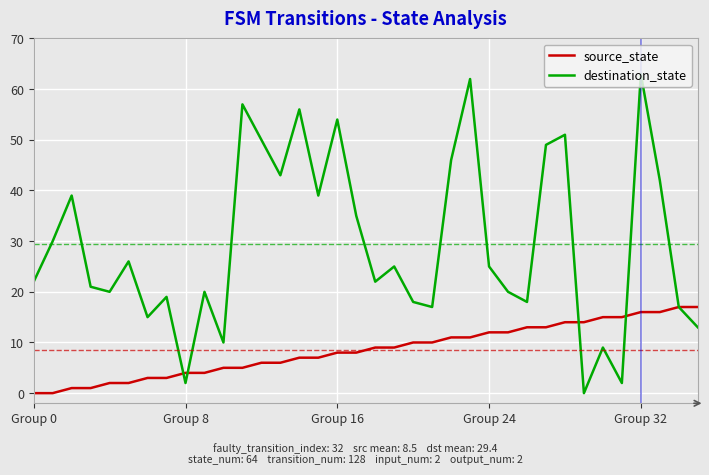

What is the sum of all destination_state values?

1057